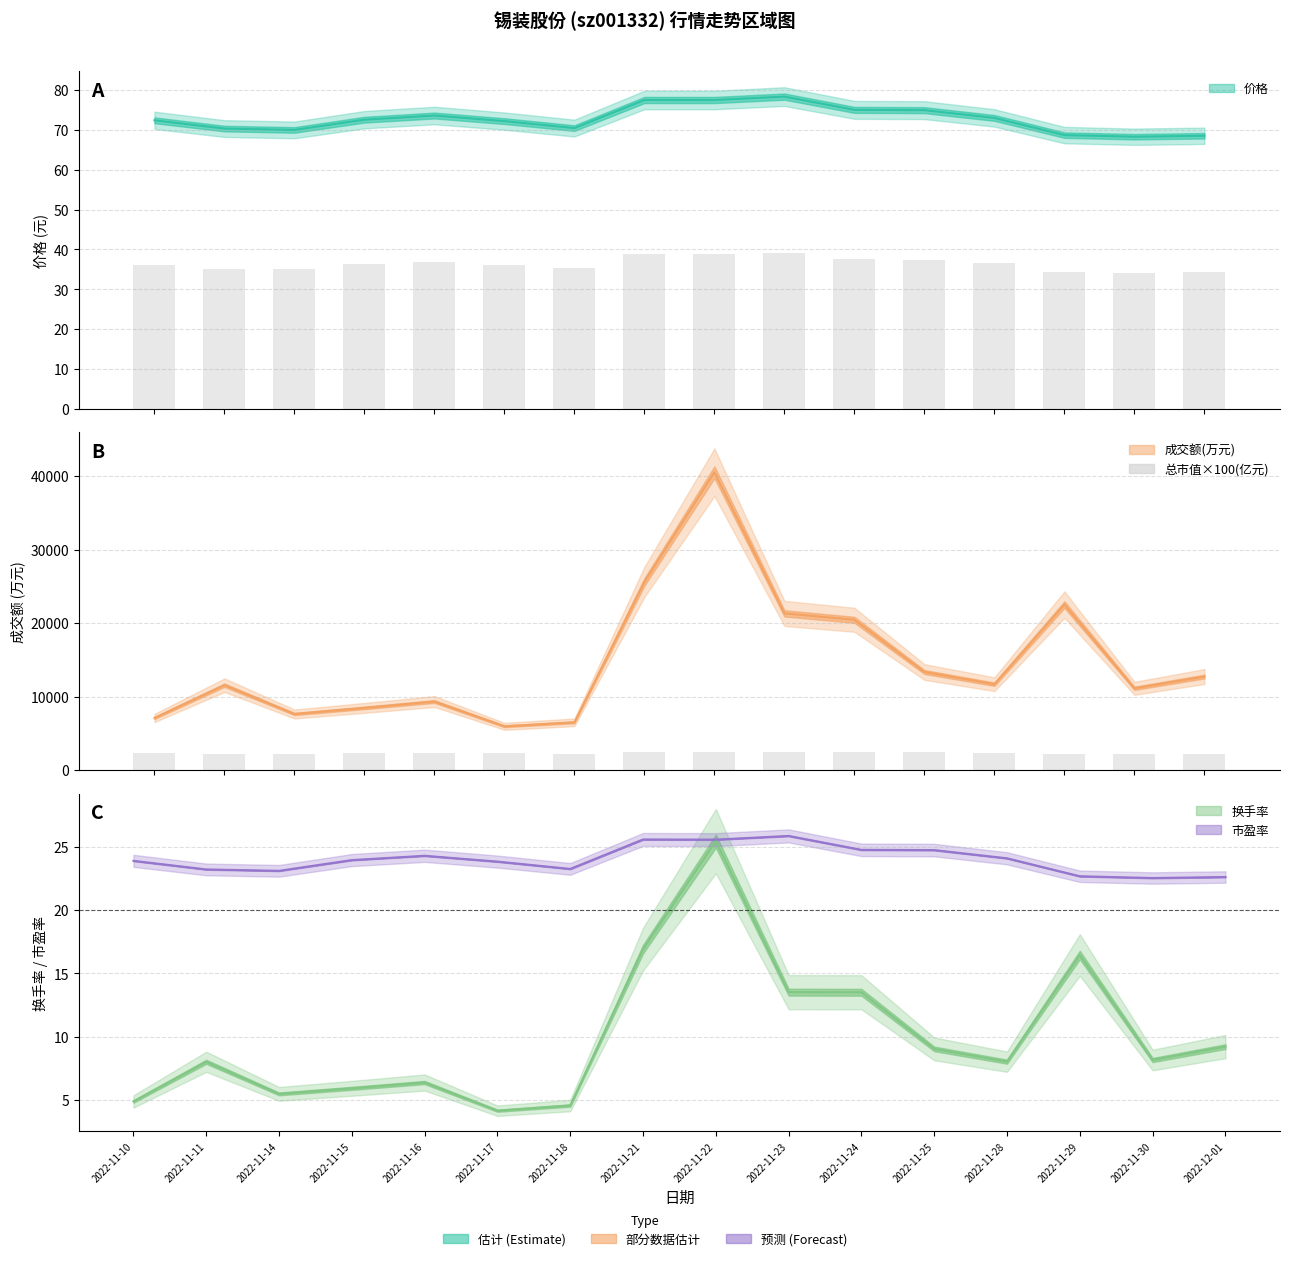

At which label does the data first exceed 2322?

2022-11-16